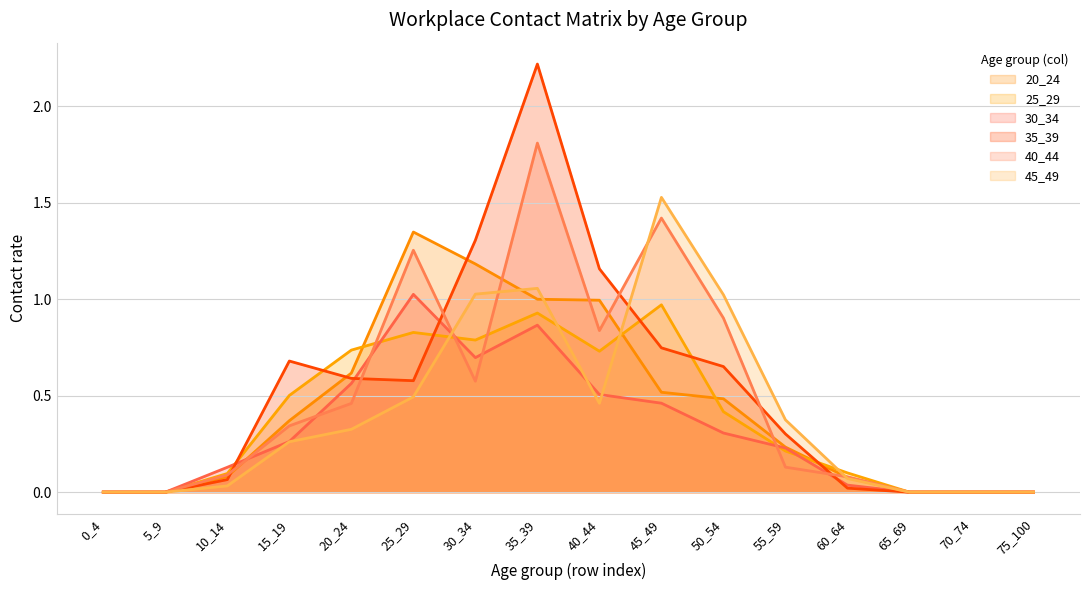

How many times do 35_39 and 45_49 cross each other?

1